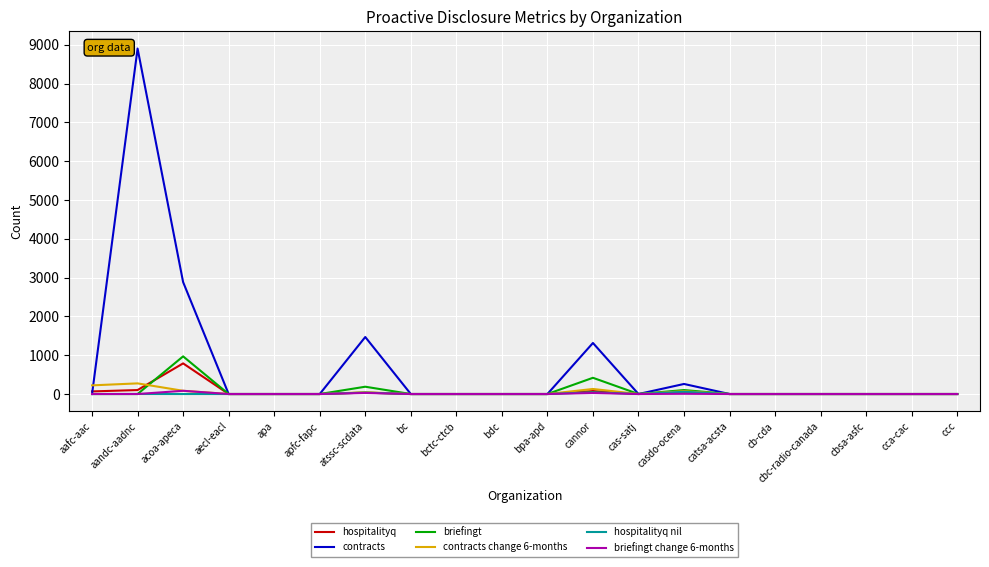

Which series has the largest range (max minus min)?

contracts